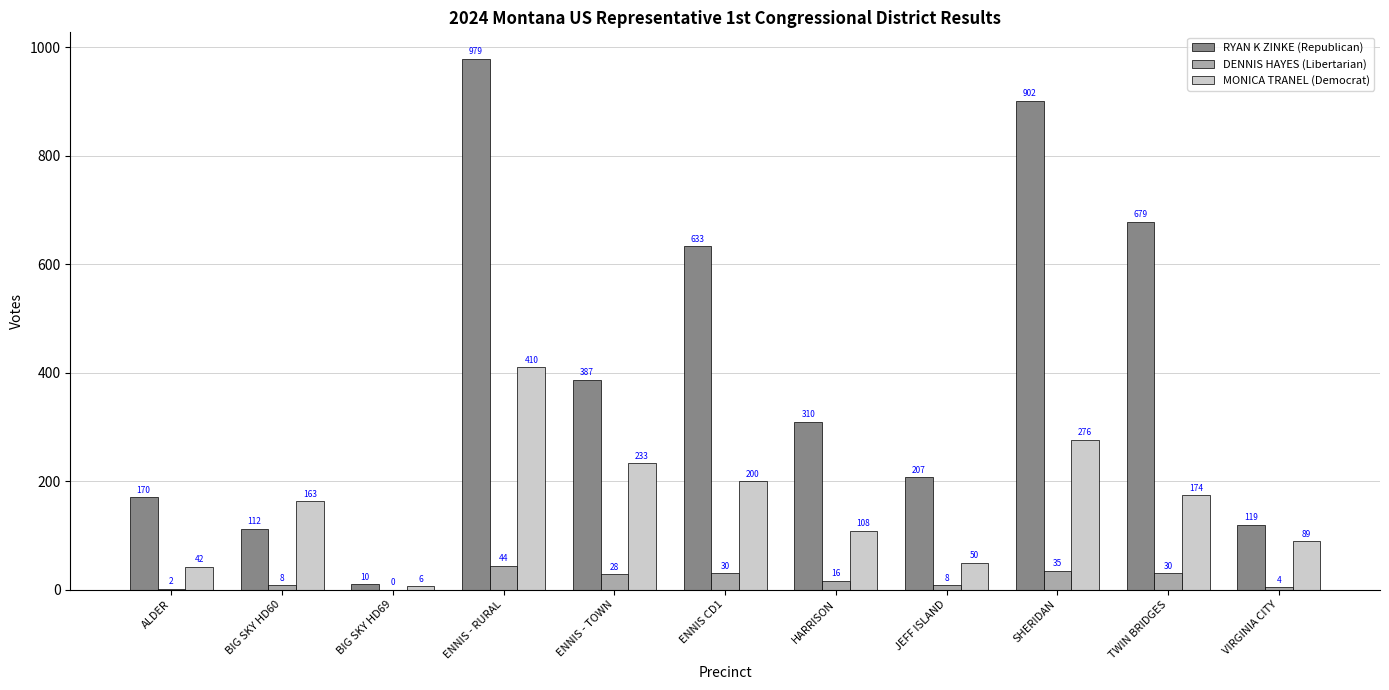

What is the highest value of the MONICA TRANEL (Democrat) series?

410